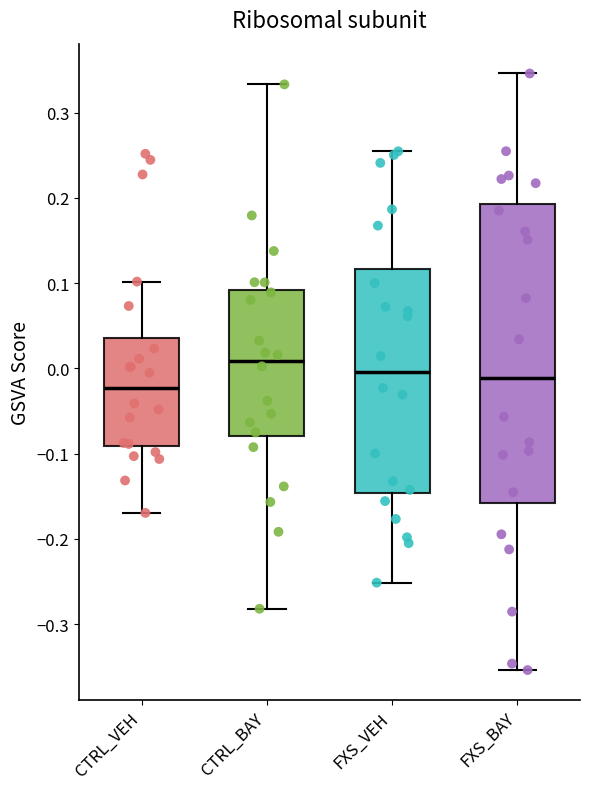

Which box is the tallest, from its lower edge to its upper edge?

FXS_BAY